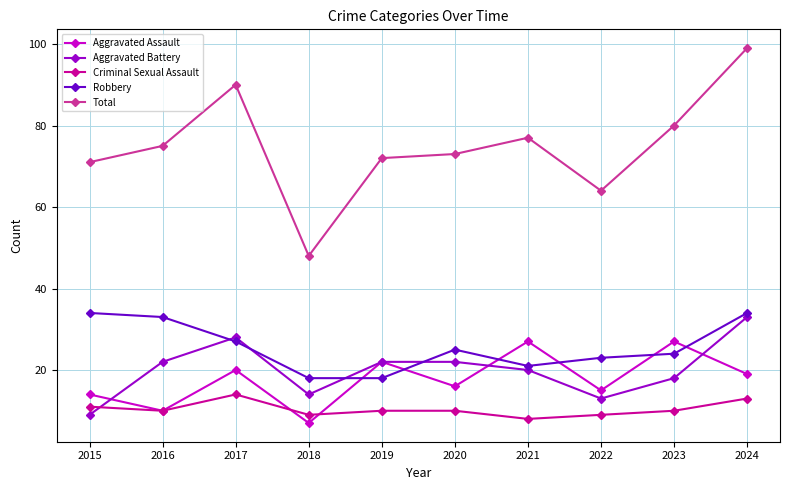

What is the sum of the Criminal Sexual Assault values at 2015 and 2023?

21